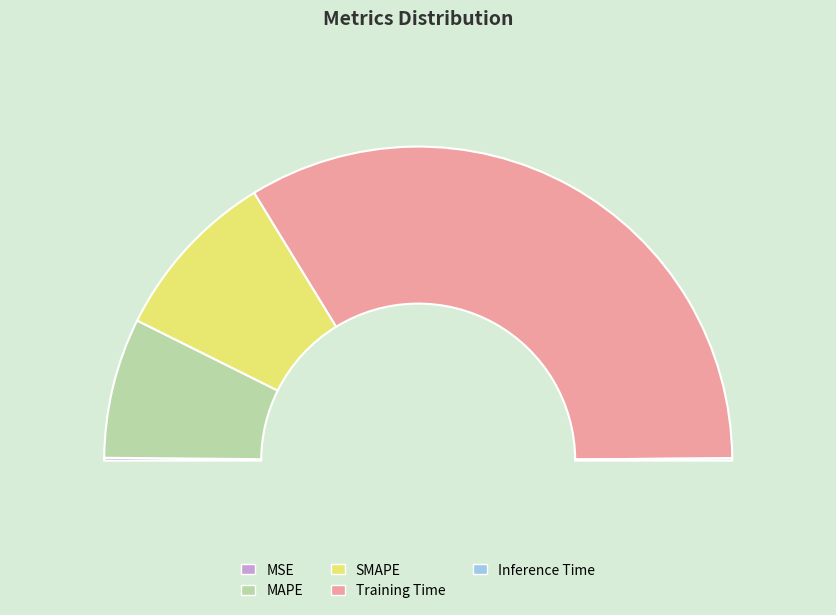

Which slice is the largest?

Training Time